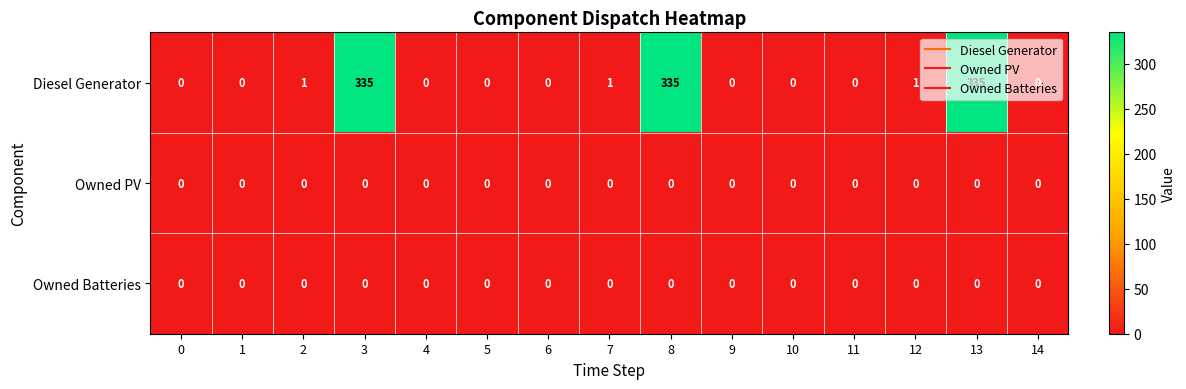

What is the maximum value shown in the chart?

335